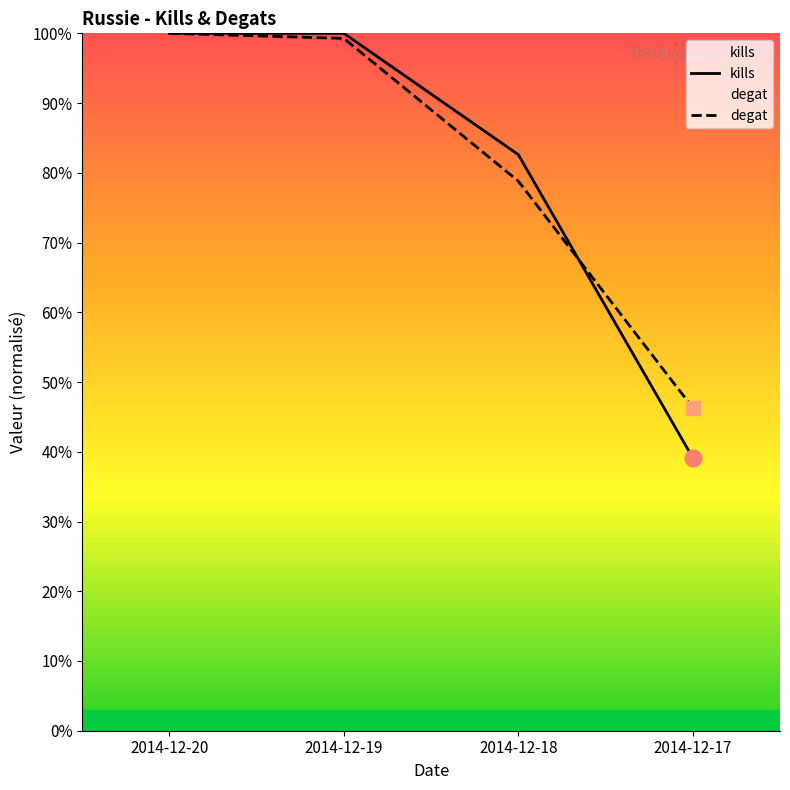

What is the sum of the degat values at 2014-12-18 and 2014-12-19?

178.1